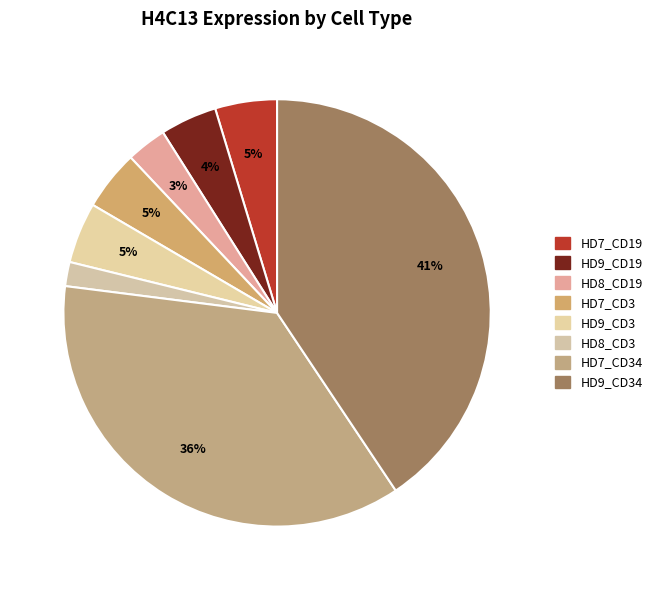

Which category has the smallest portion of the pie?

HD8_CD3